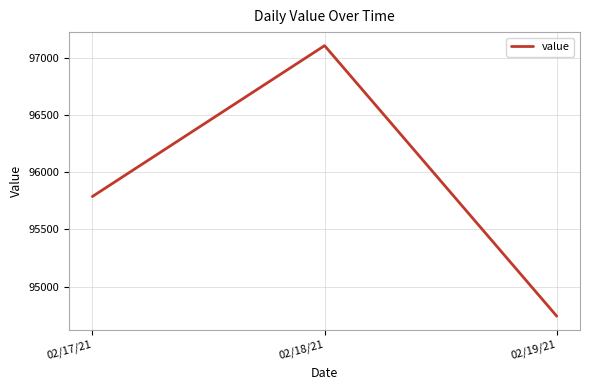

Which label corresponds to the smallest value in the chart?

02/19/21